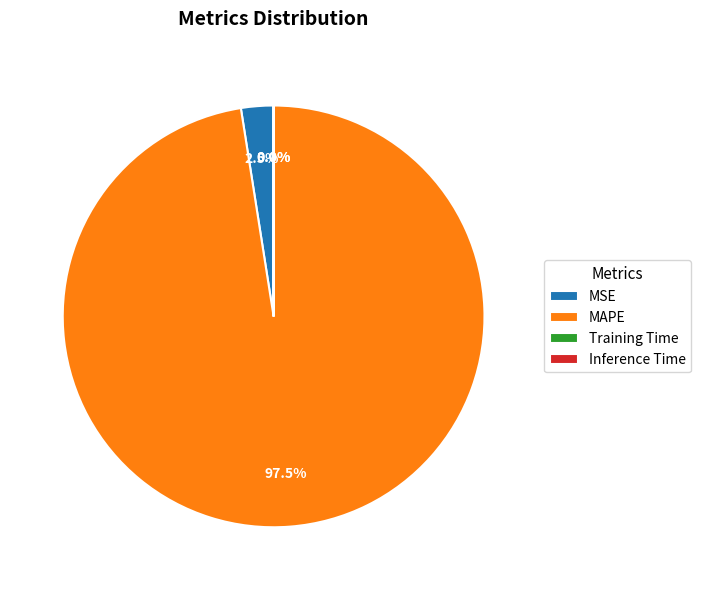

Which slice is the largest?

MAPE